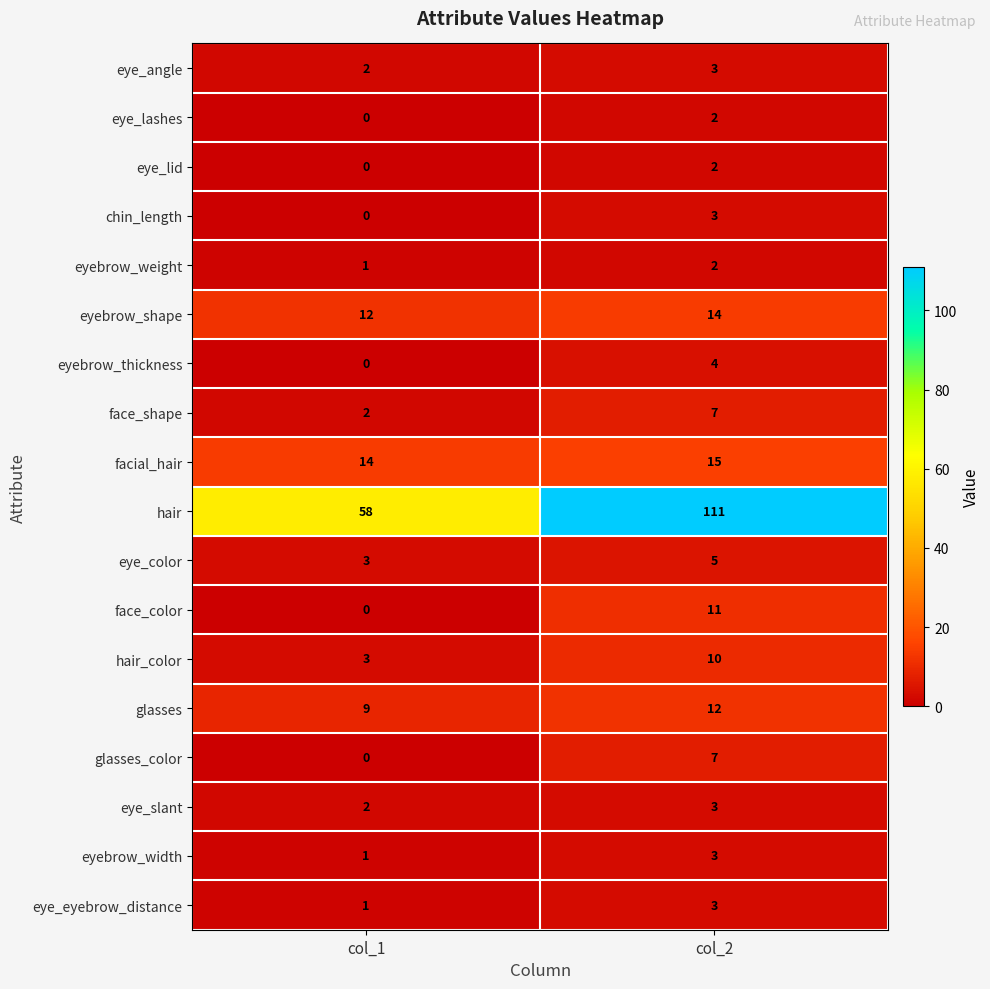

What is the spread (max minus min) of values at col_2?

109